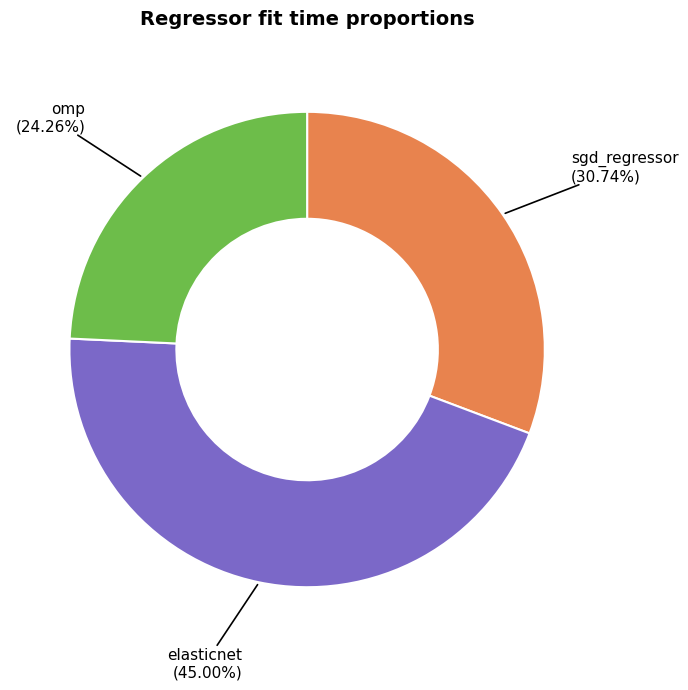

Is there any slice that represents more than half of the pie?

No